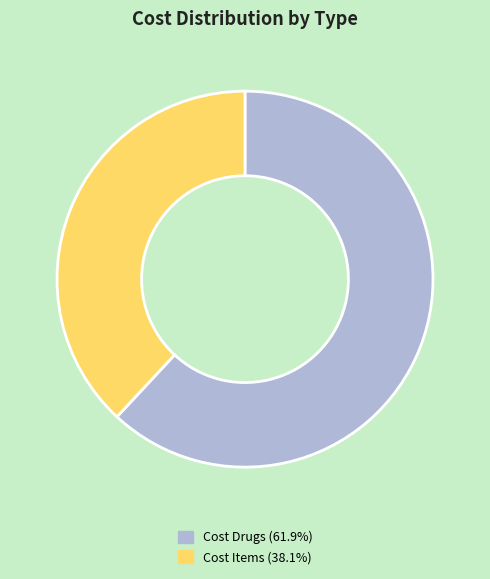

Is there a majority slice in this chart?

Yes